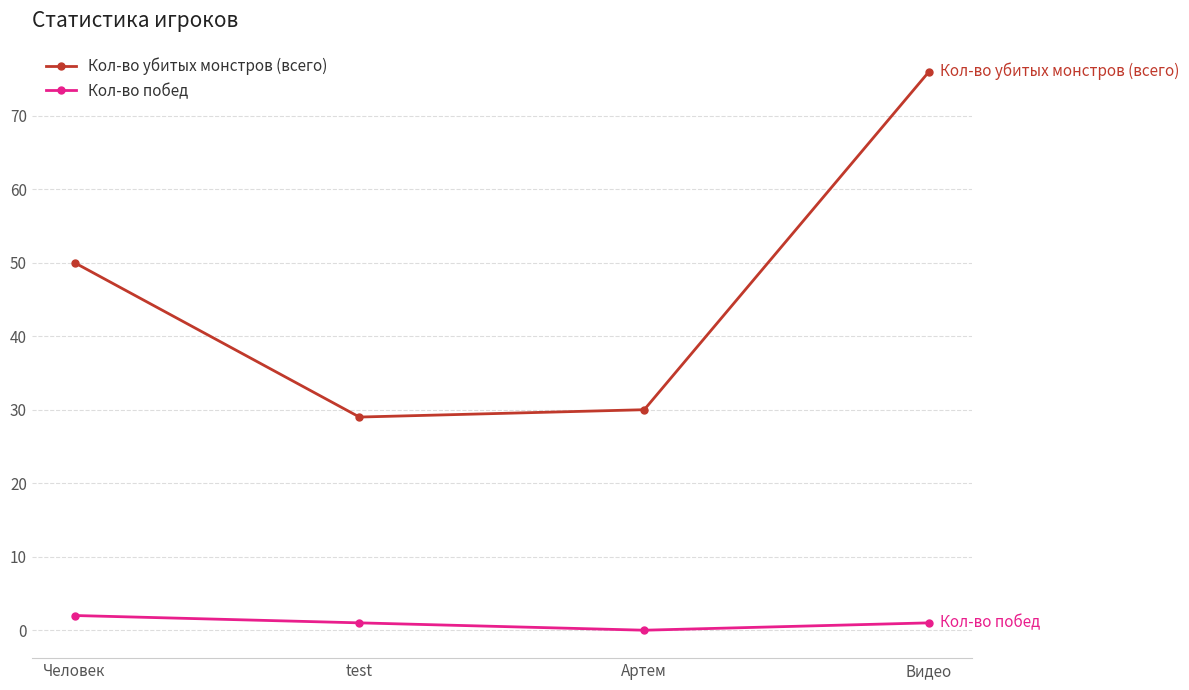

Rank the series by their maximum value, from lowest to highest.

Кол-во побед, Кол-во убитых монстров (всего)